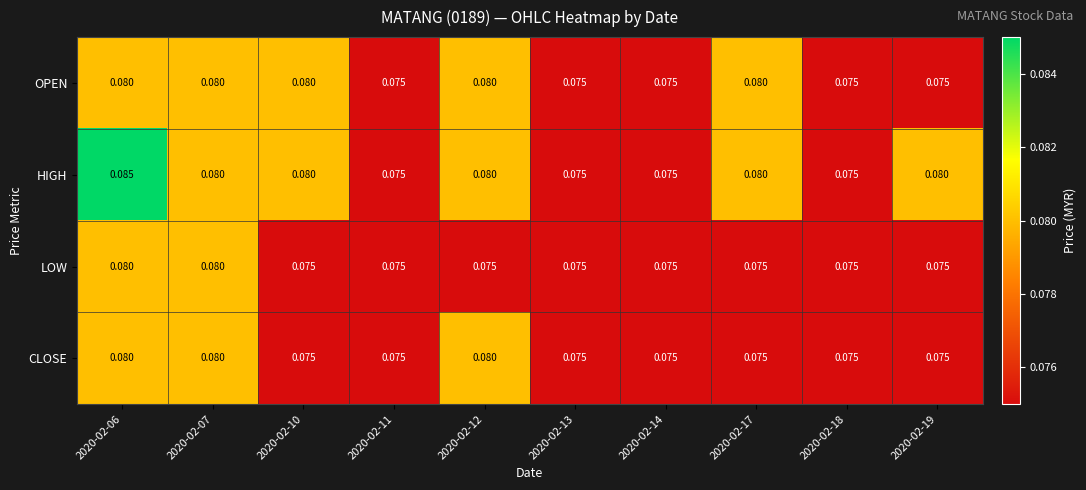

Is the value of HIGH at 2020-02-06 greater than the value of OPEN at 2020-02-19?

Yes